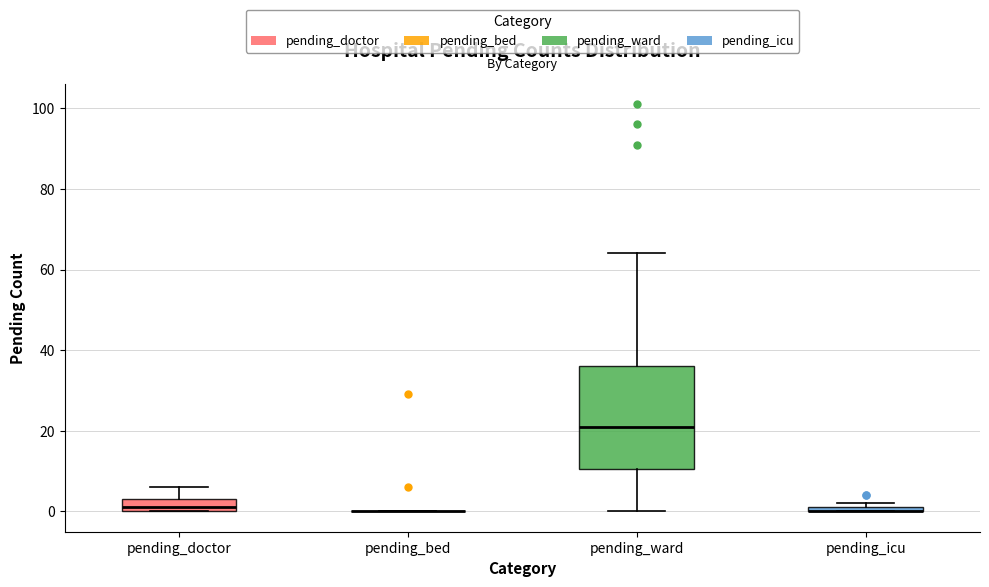

Comparing the boxes themselves (not the whiskers), which one is the tallest?

pending_ward